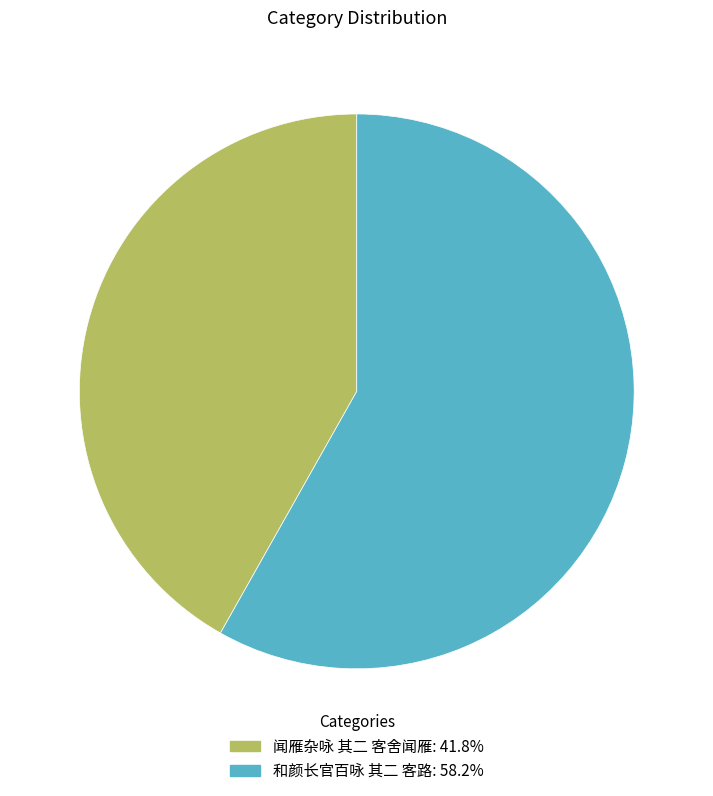

Is 和颜长官百咏 其二 客路 the majority of the pie?

Yes